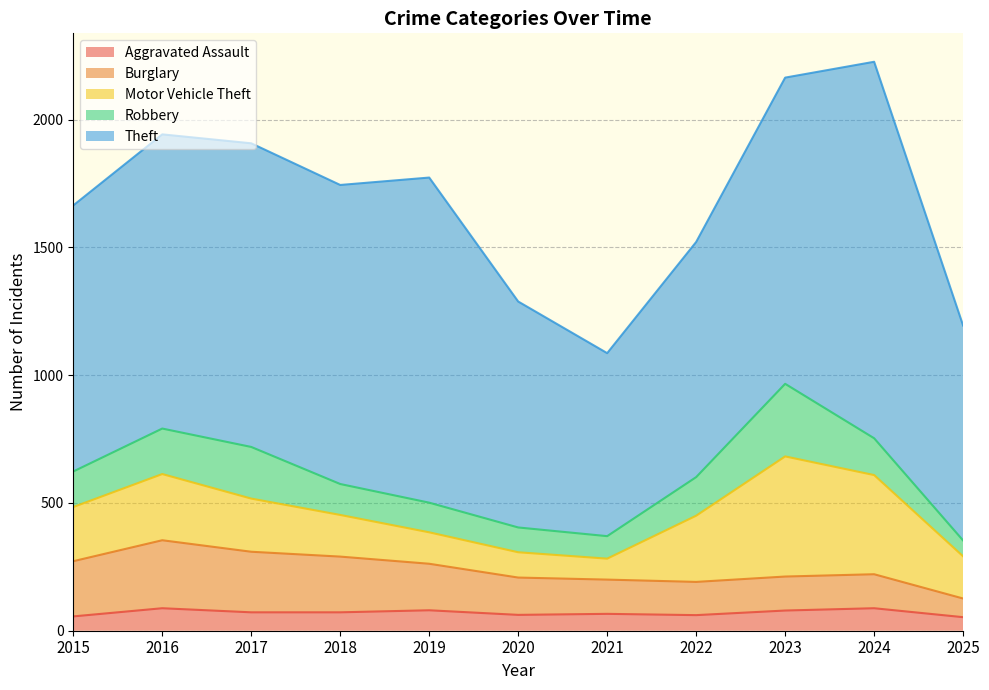

What are all the series names shown in the legend?

Aggravated Assault, Burglary, Motor Vehicle Theft, Robbery, Theft